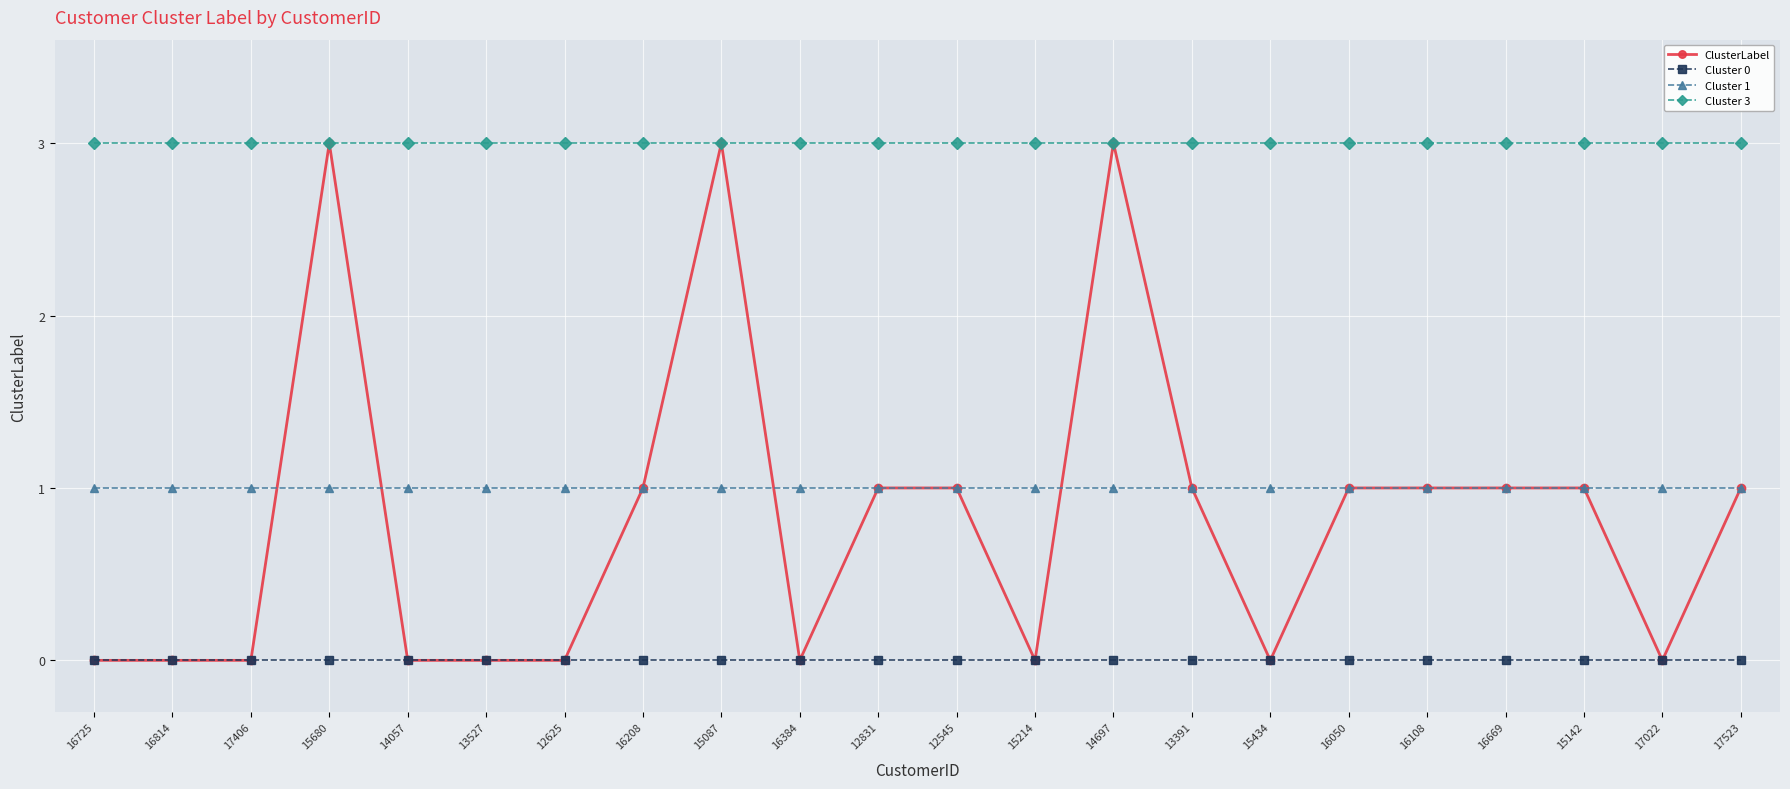

What are all the series names shown in the legend?

ClusterLabel, Cluster 0, Cluster 1, Cluster 3